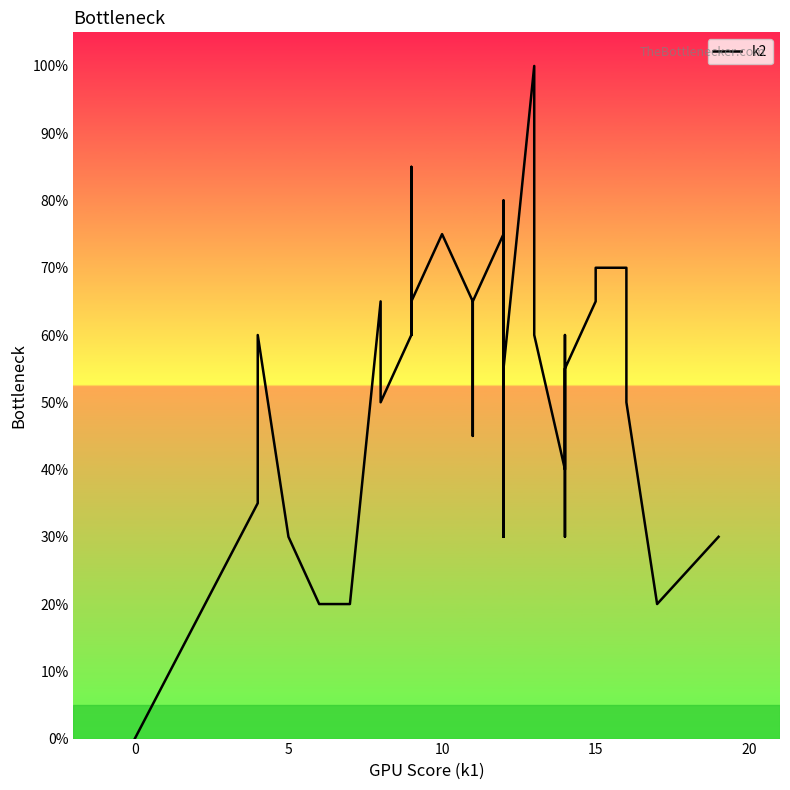

Is this an area chart (filled region under the line)?

No